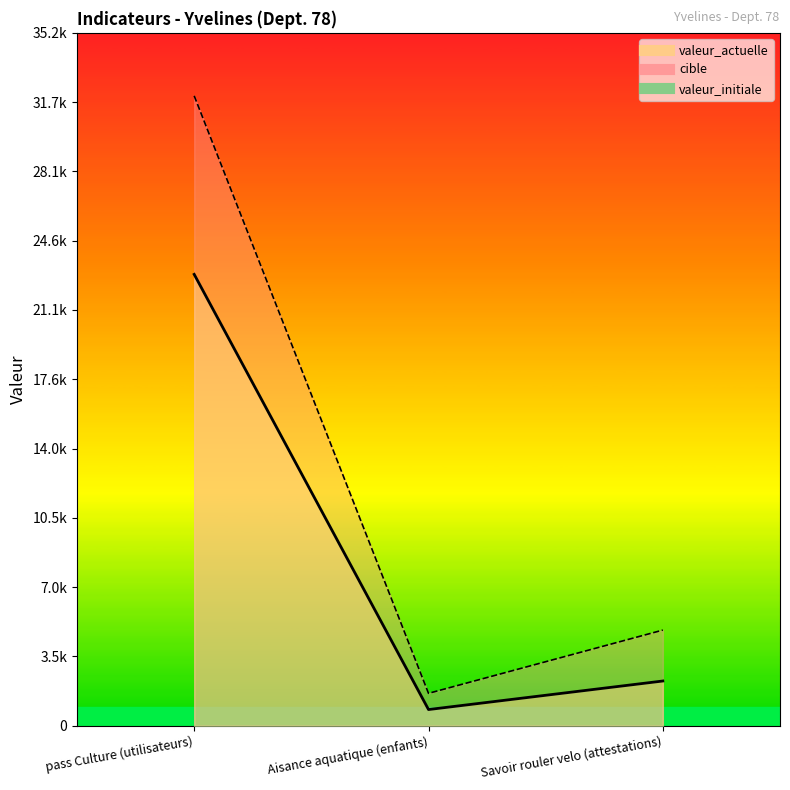

Count the number of categories in the chart.

3